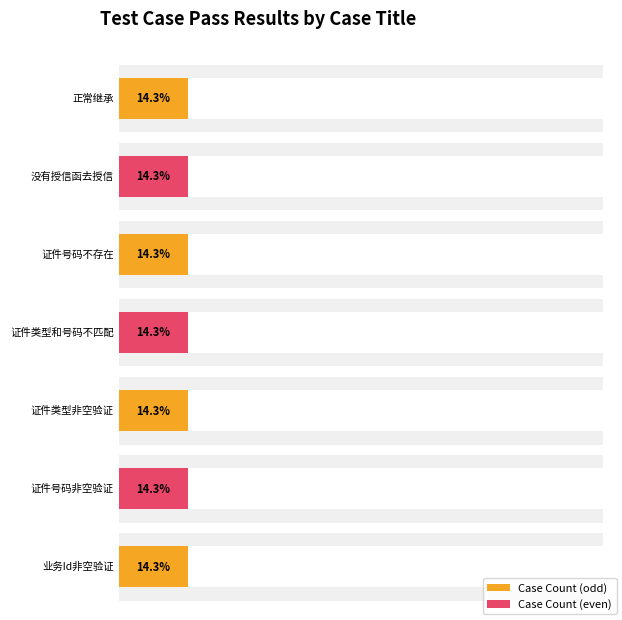

The value at 正常继承 is 2. True or false?

False